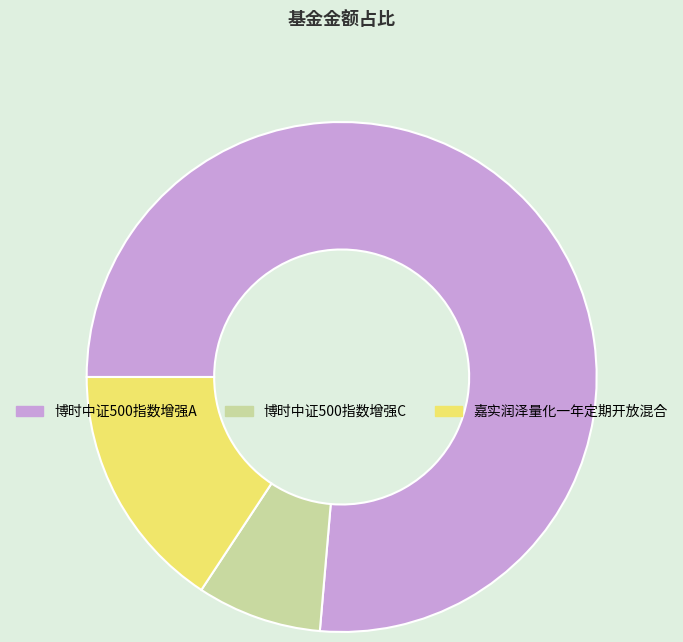

What is the smallest slice in the pie chart?

博时中证500指数增强C